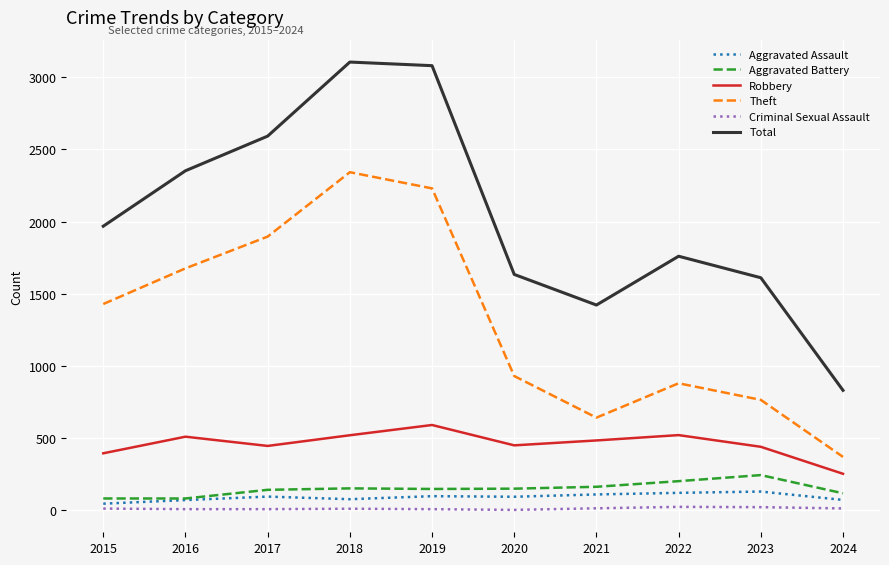

The Robbery series shows 718 at 2018. True or false?

False